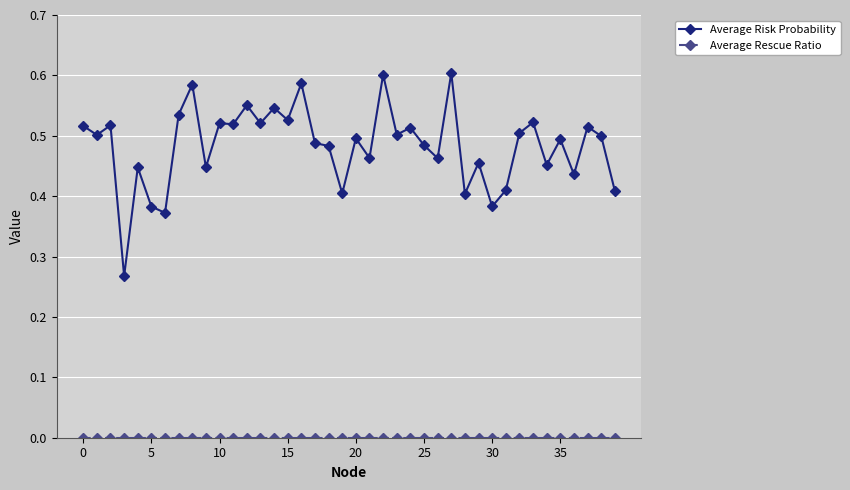

Which series has the largest range (max minus min)?

Average Risk Probability